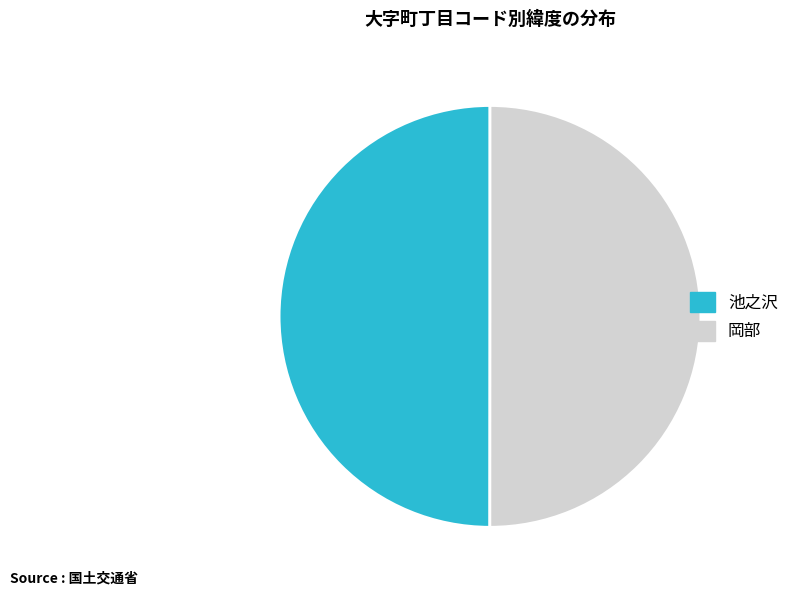

Is it true that 岡部 is 50% of the pie?

True